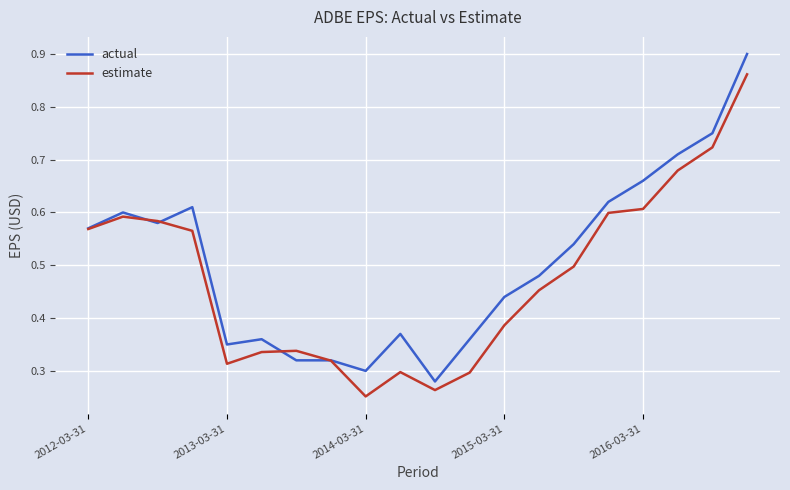

Rank the series by their average value, from lowest to highest.

estimate, actual